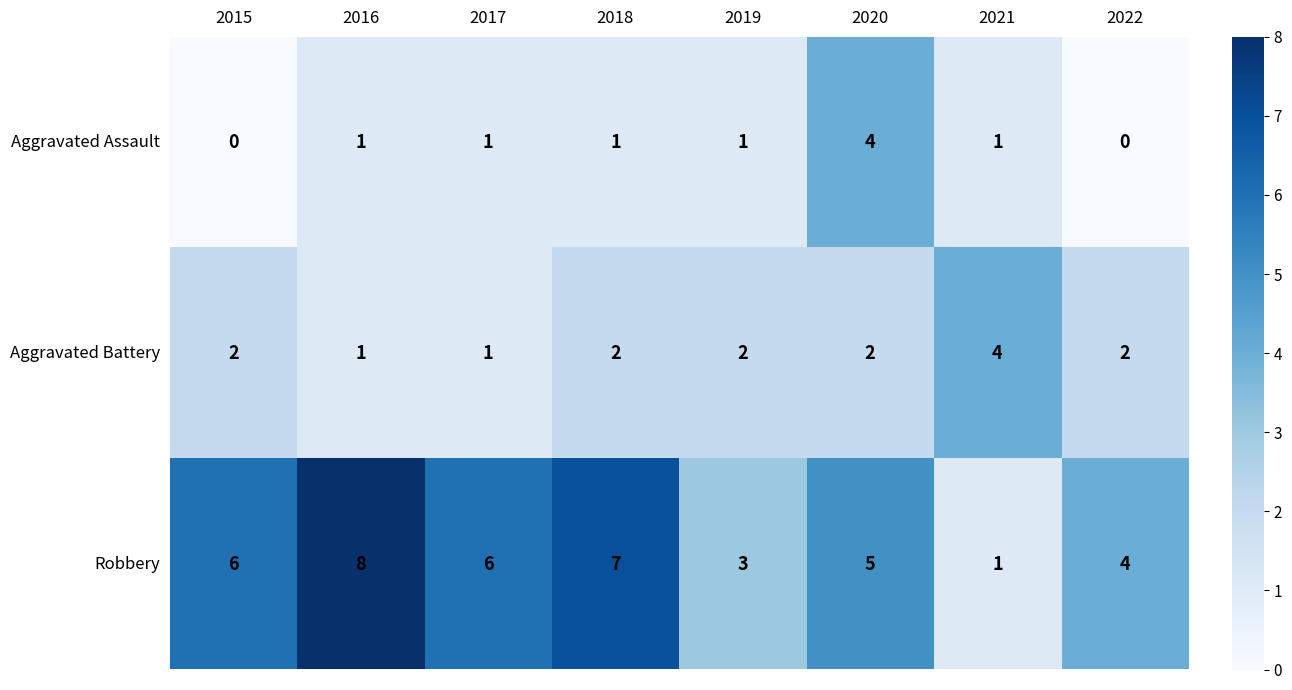

Reading left to right, what are all the values shown in this chart?

Aggravated Assault: 0	1	1	1	1	4	1	0
Aggravated Battery: 2	1	1	2	2	2	4	2
Robbery: 6	8	6	7	3	5	1	4